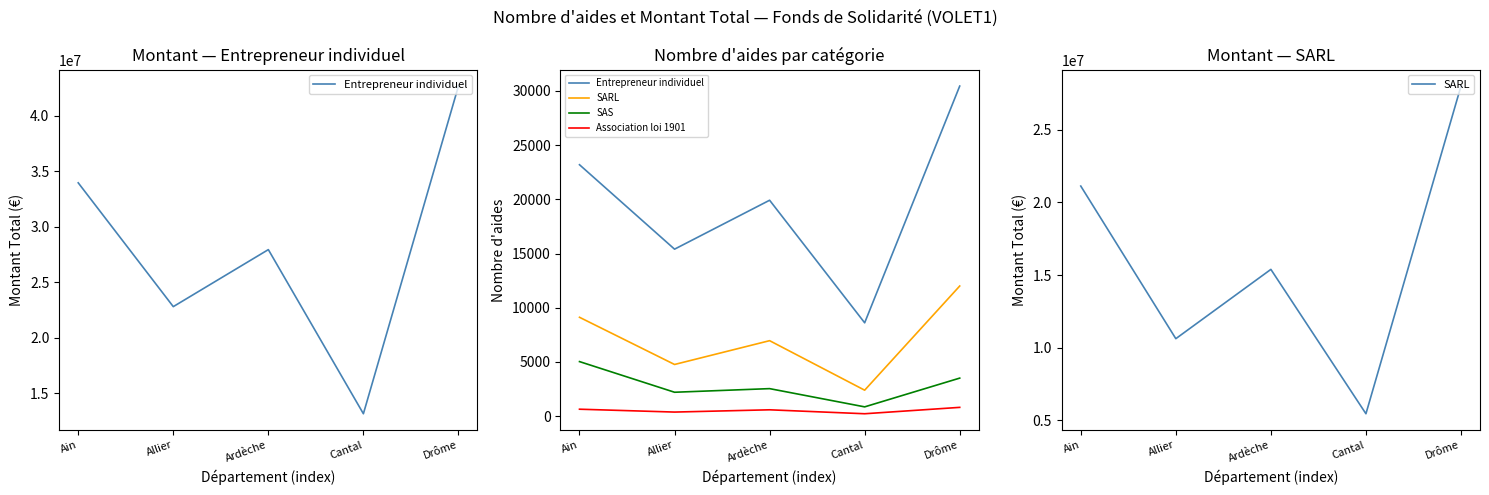

What is the greatest value displayed?

28000000